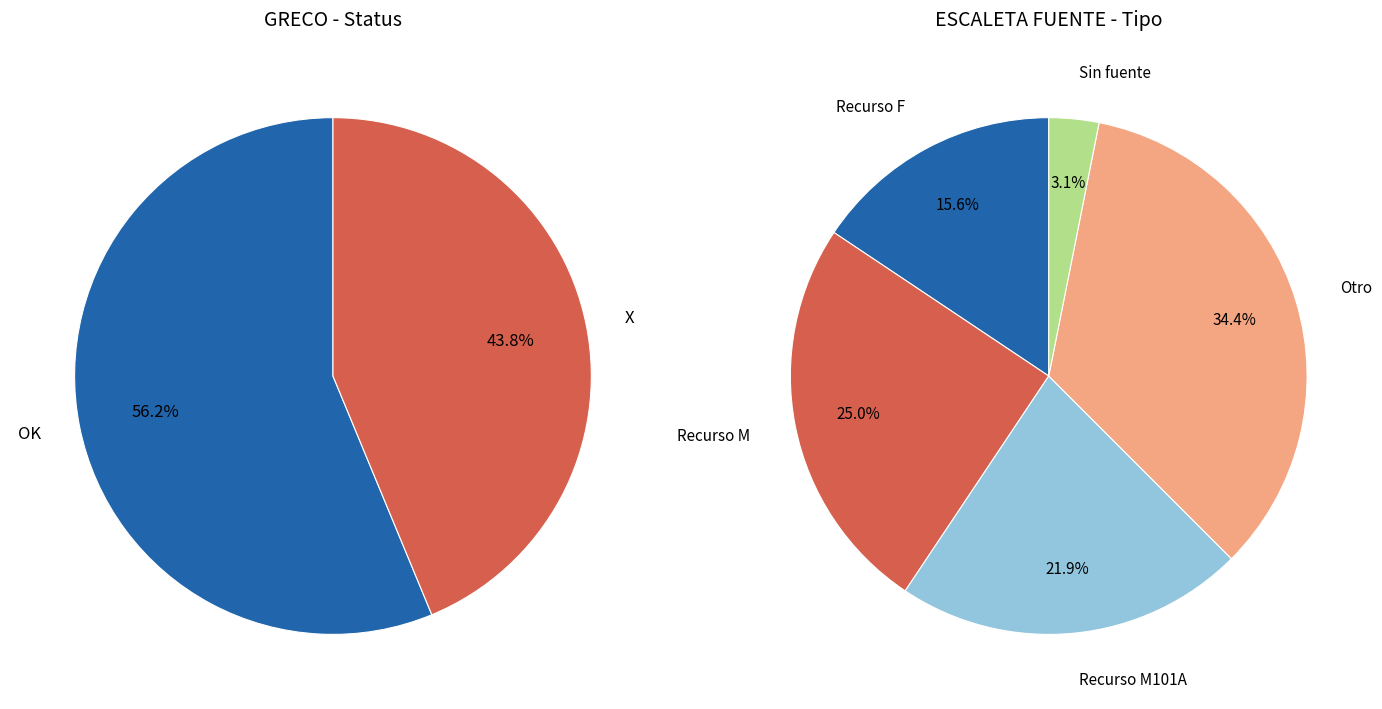

Which slice is the largest?

OK